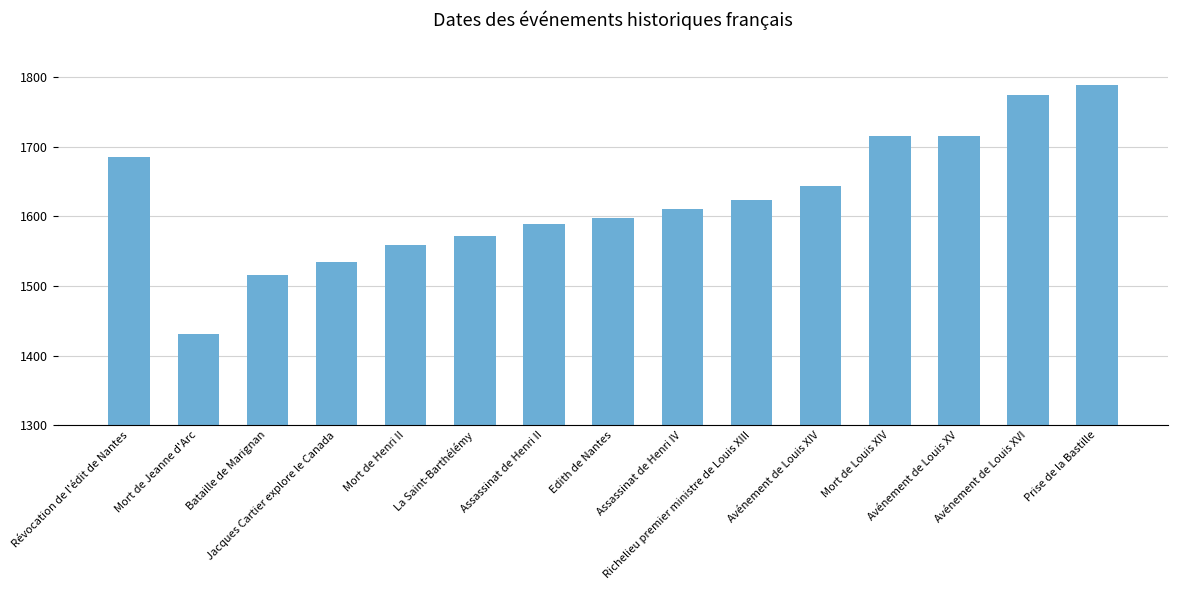

How many distinct data groups are displayed?

1